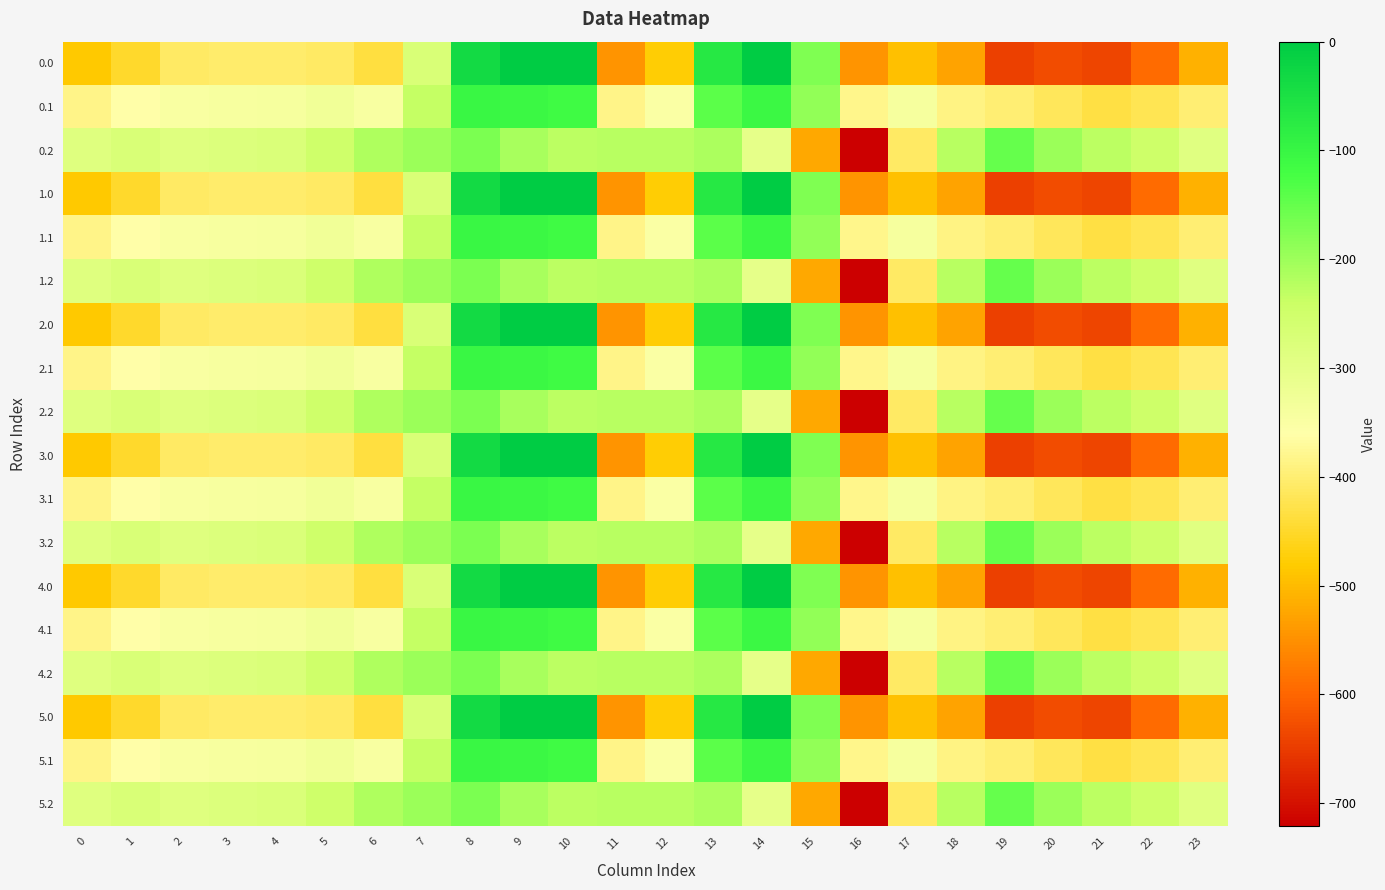

At 11, list the series in order from largest to smallest.

0.2, 1.2, 2.2, 3.2, 4.2, 5.2, 0.1, 1.1, 2.1, 3.1, 4.1, 5.1, 0.0, 1.0, 2.0, 3.0, 4.0, 5.0